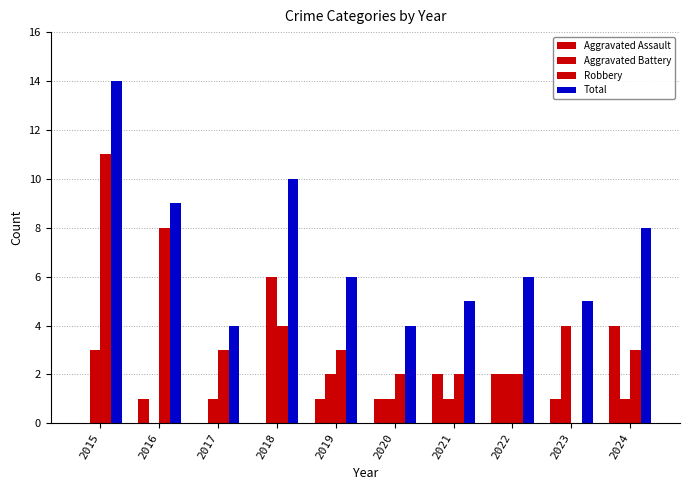

How many series are shown in this chart?

4